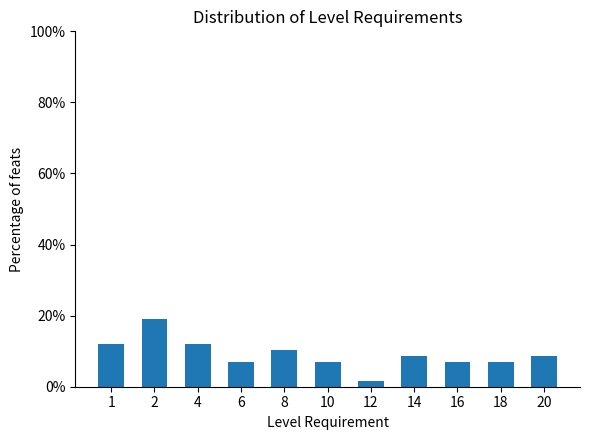

Reading left to right, extract all data points from this chart.

12.1	19.0	12.1	6.9	10.3	6.9	1.7	8.6	6.9	6.9	8.6